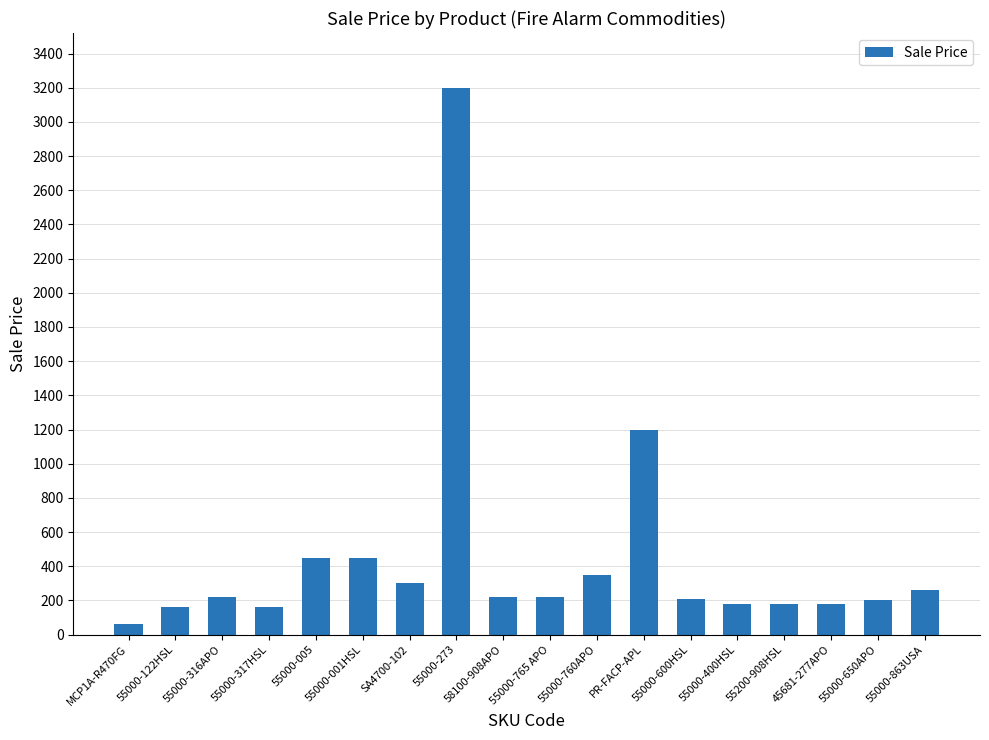

What is the sum of the values at 55000-765 APO and 58100-908APO?

440